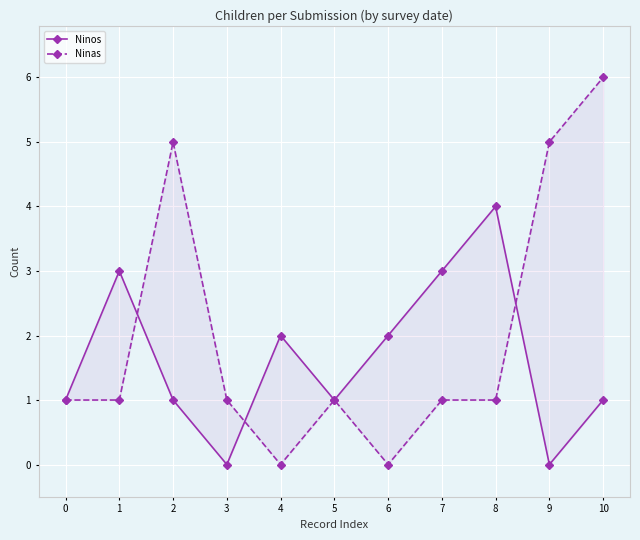

What is the difference between the maximum and minimum values in the Ninas series?

6